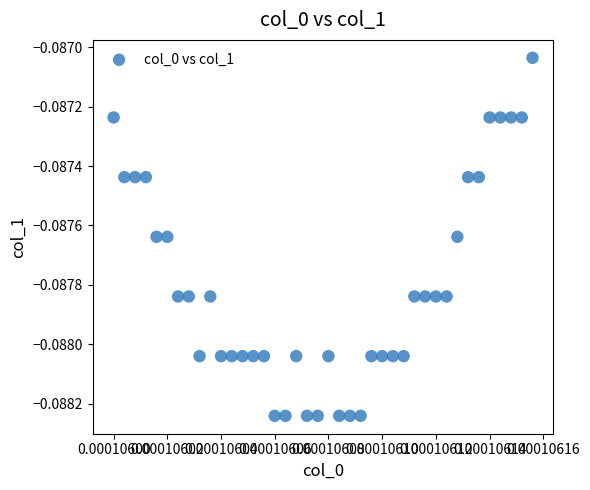

Count the number of points in this scatter plot.

40